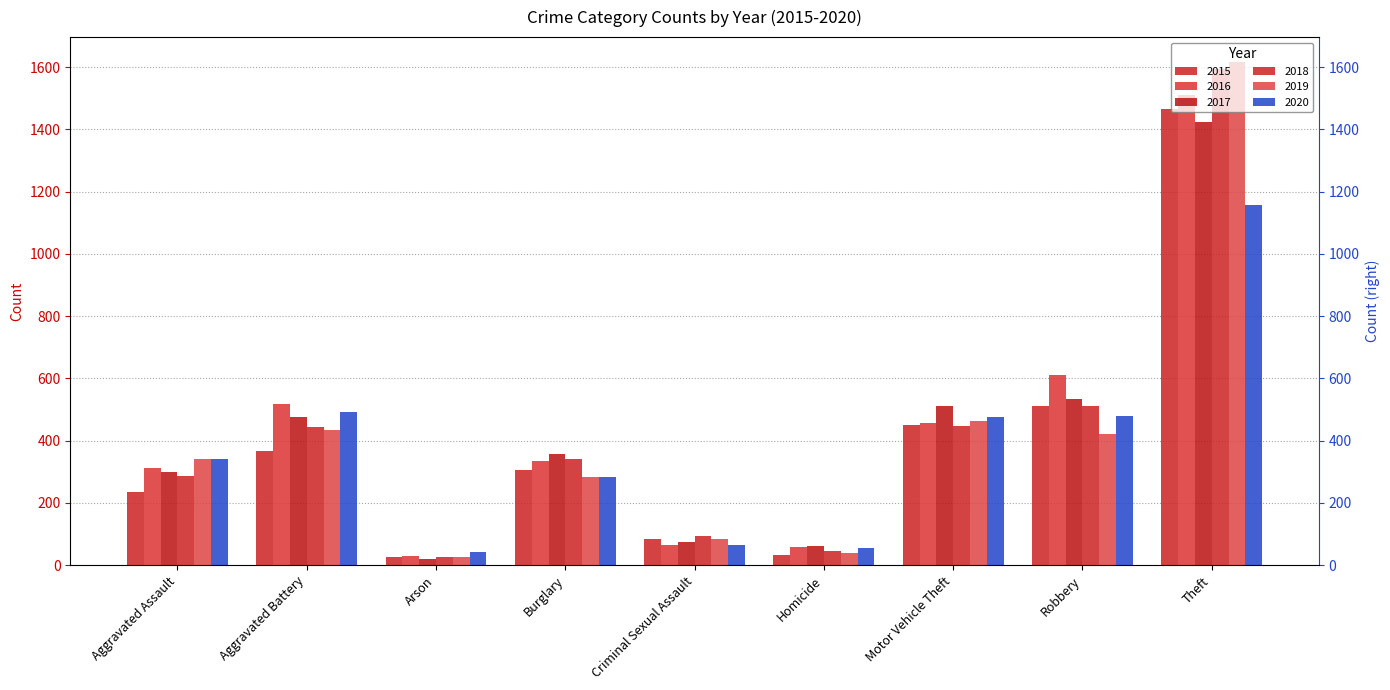

Count the number of data series in this chart.

6